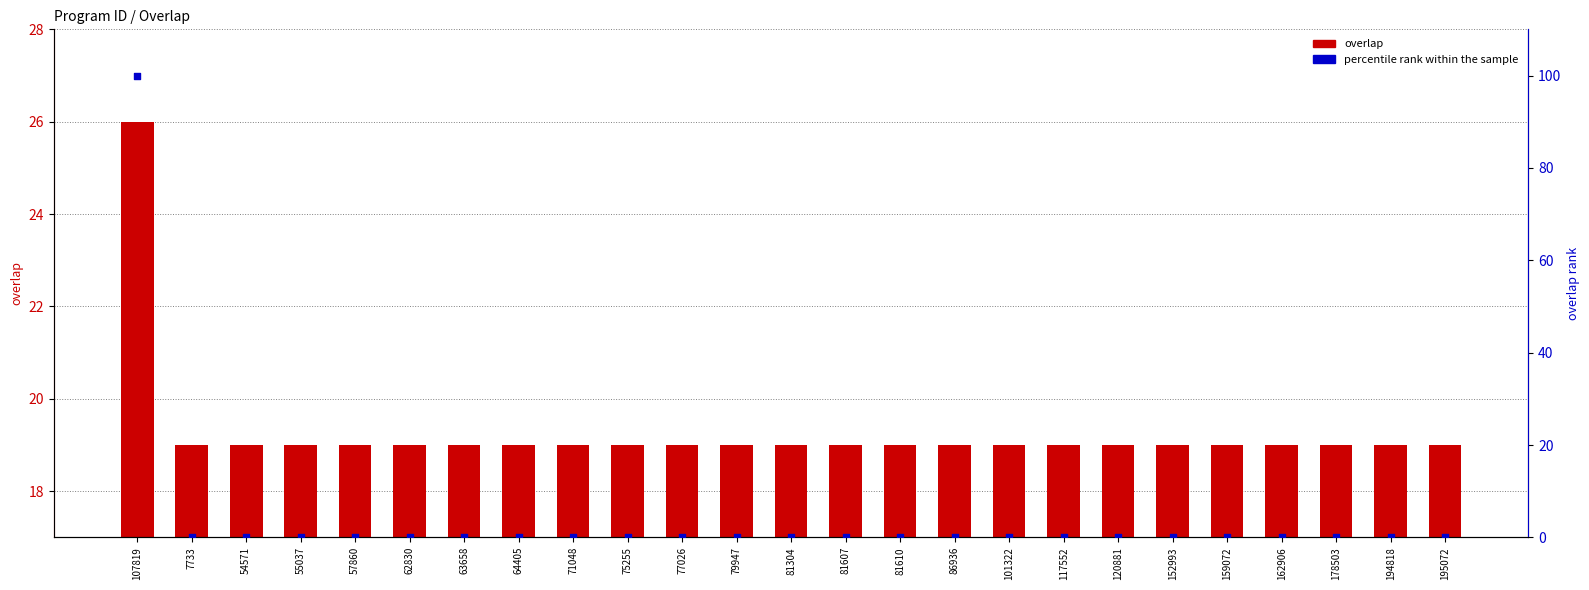

Is the value of overlap at 77026 greater than the value of percentile rank within the sample at 75255?

Yes